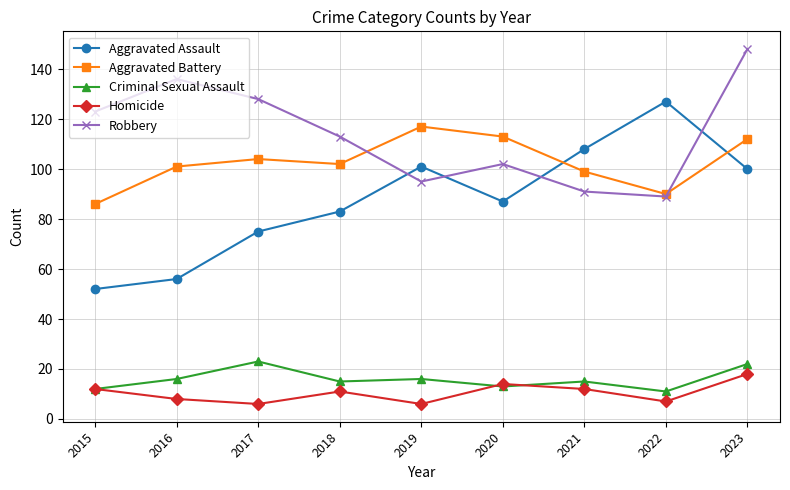

Which series has the largest total across all categories?

Robbery